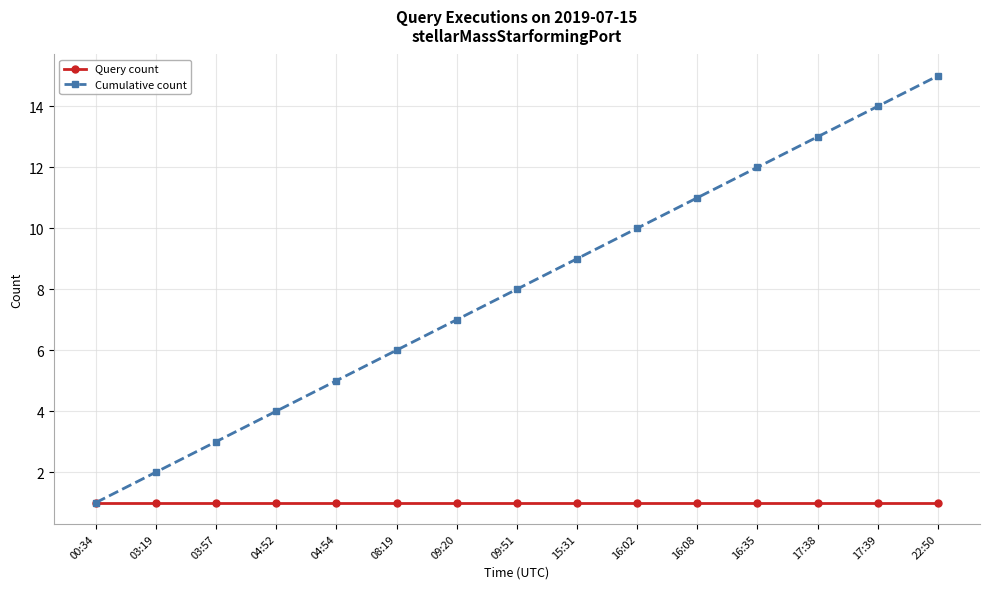

Rank the series at 17:39 from lowest to highest value.

Query count, Cumulative count